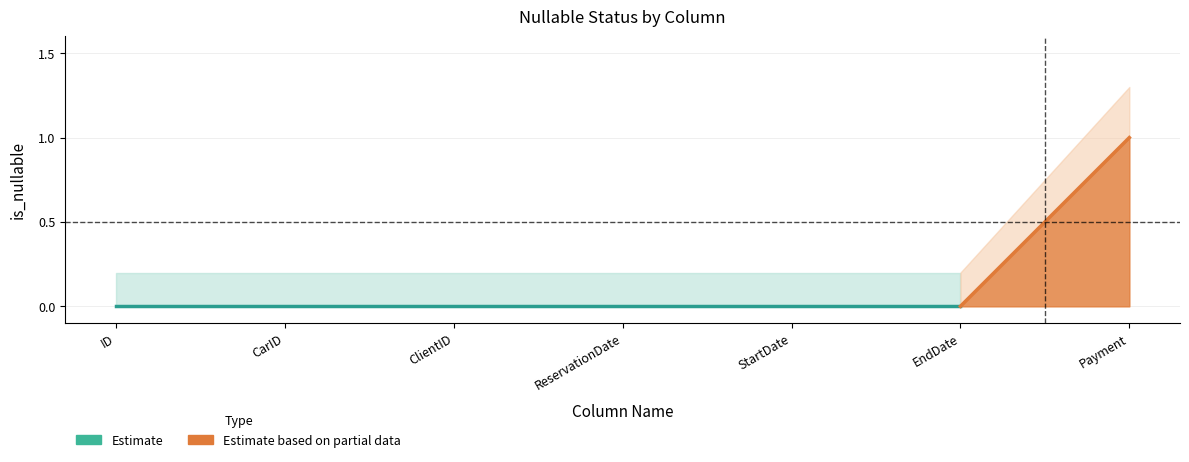

Reading left to right, what are all the values shown in this chart?

is_nullable: 0.0	0.0	0.0	0.0	0.0	0.0	1.0
upper_bound: 0.2	0.2	0.2	0.2	0.2	0.2	1.3
lower_bound: 0.0	0.0	0.0	0.0	0.0	0.0	0.0